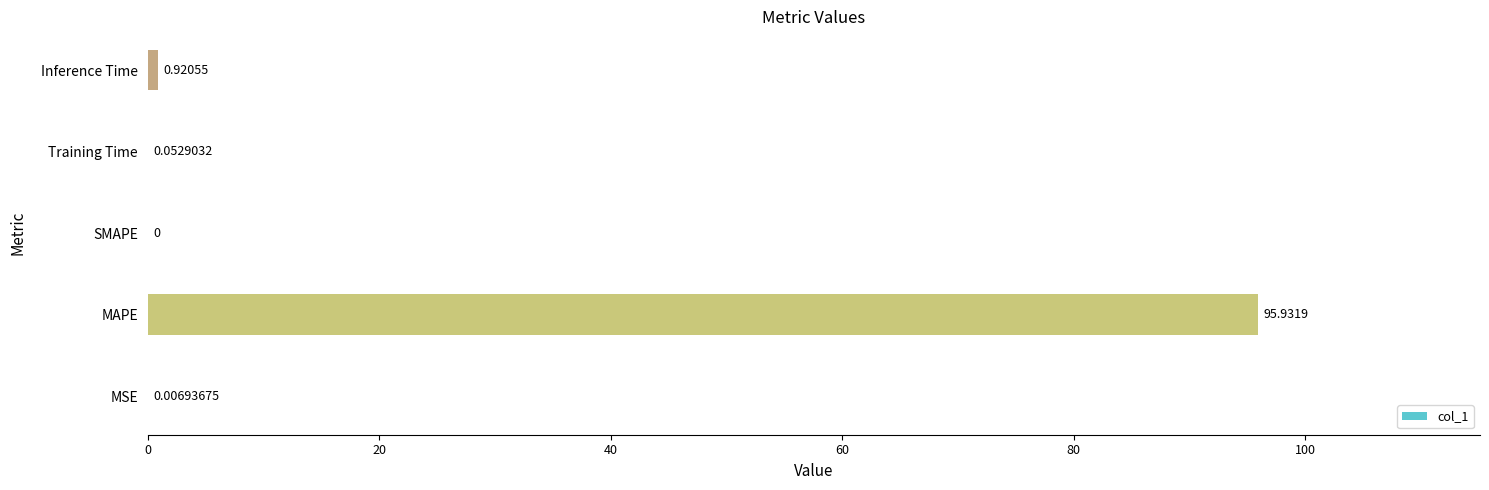

At which label is the value closest to 47?

Inference Time